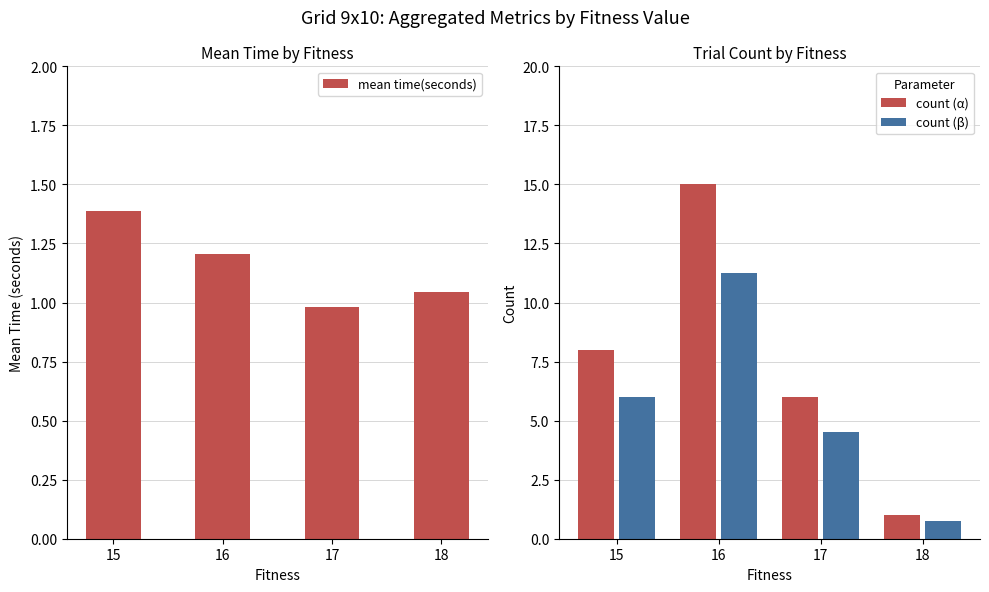

List the labels in order of count (β) value, smallest first.

18, 17, 15, 16